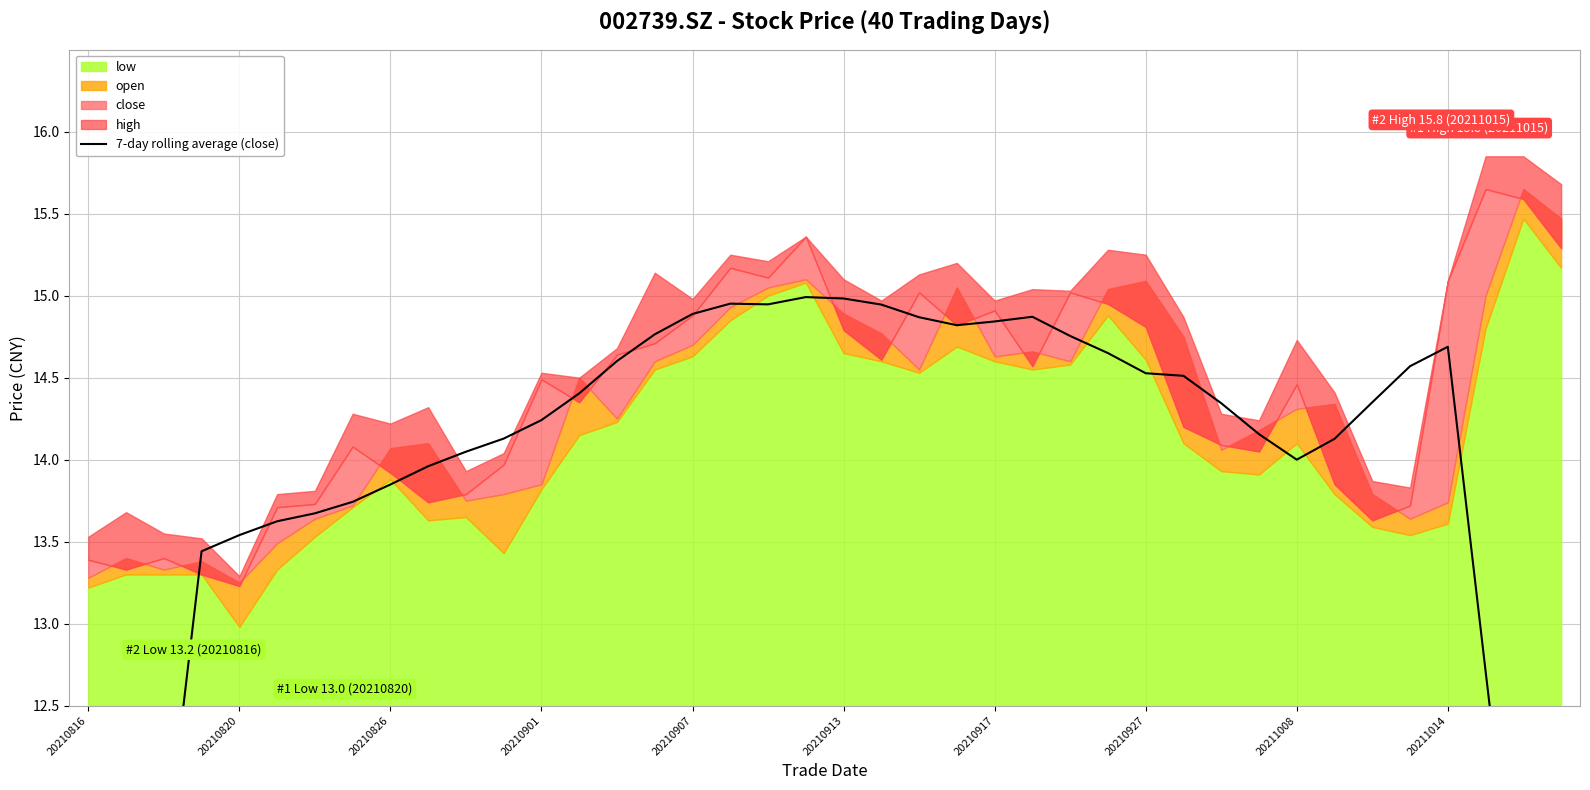

Where is the data nearest to the value 11?

38